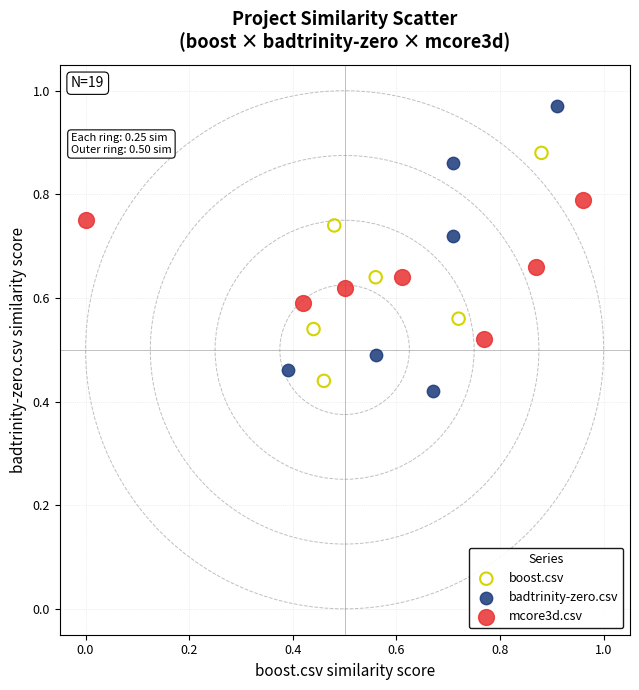

Which series contains the highest Y value?

badtrinity-zero.csv